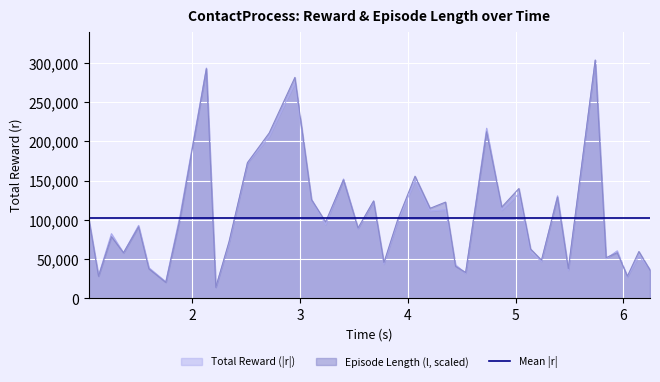

What is the minimum value shown in the chart?

14143.3